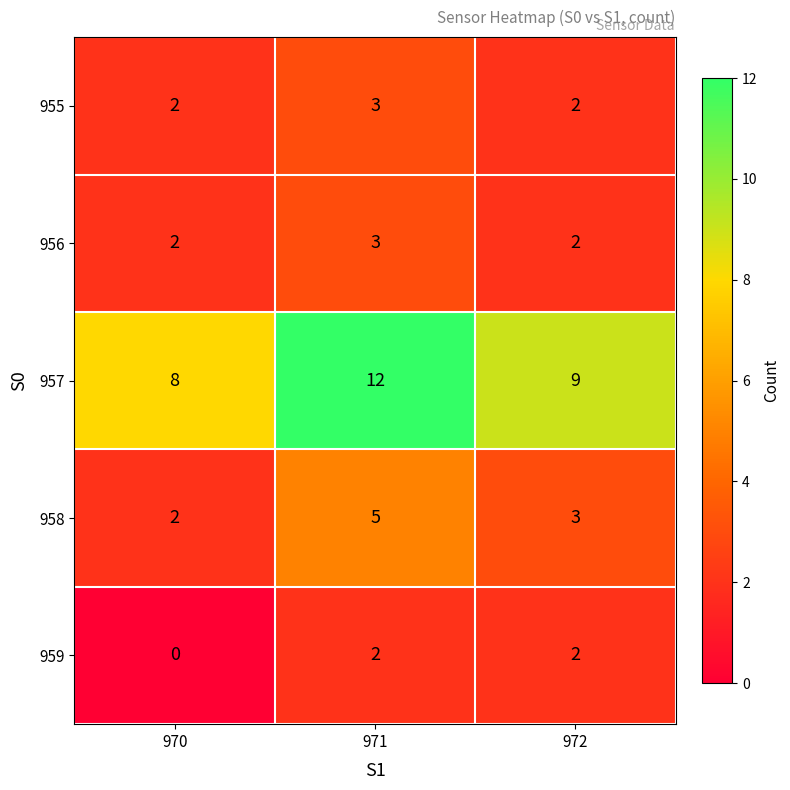

Reading left to right, what are all the values shown in this chart?

955: 970=2	971=3	972=2
956: 970=2	971=3	972=2
957: 970=8	971=12	972=9
958: 970=2	971=5	972=3
959: 970=0	971=2	972=2